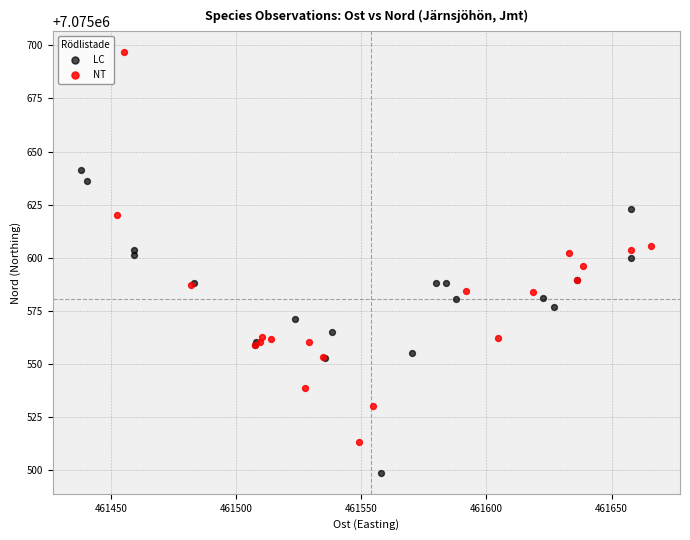

Which series contains the lowest Y value?

LC